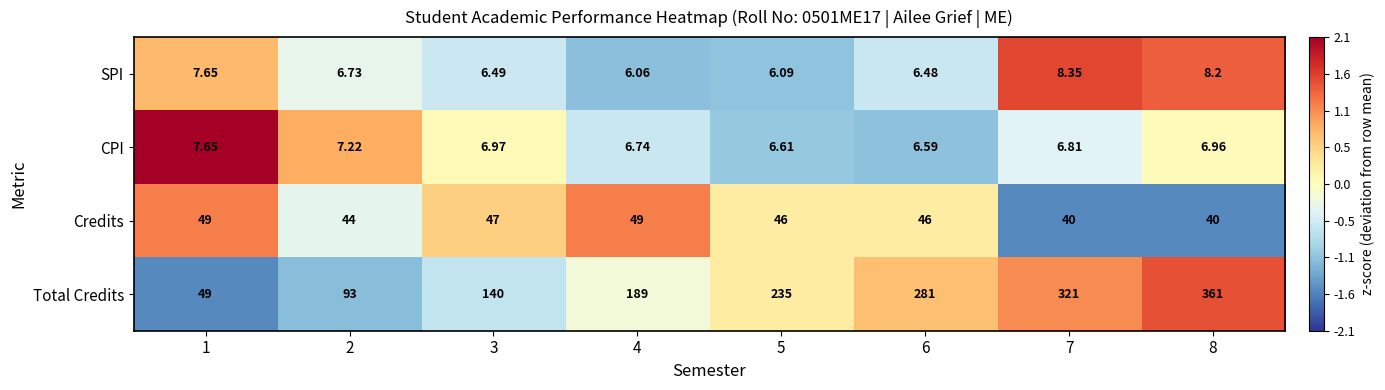

Which series has the largest range (max minus min)?

Total Credits